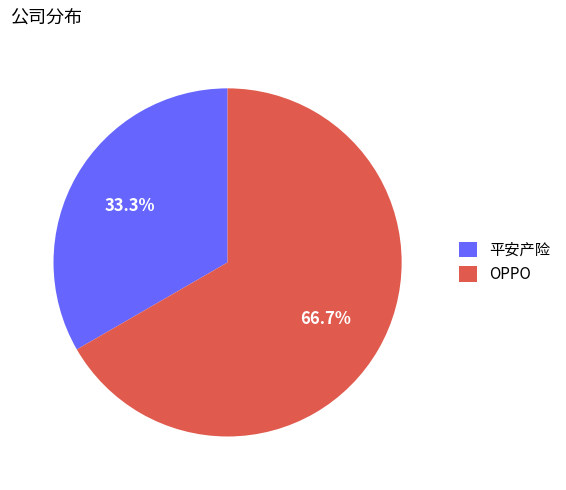

To the nearest percent, what percentage of the pie is 平安产险?

33%